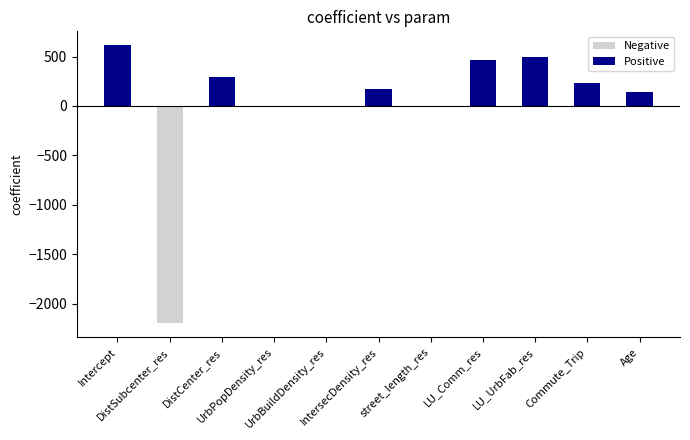

What is the sum of all values?

219.0